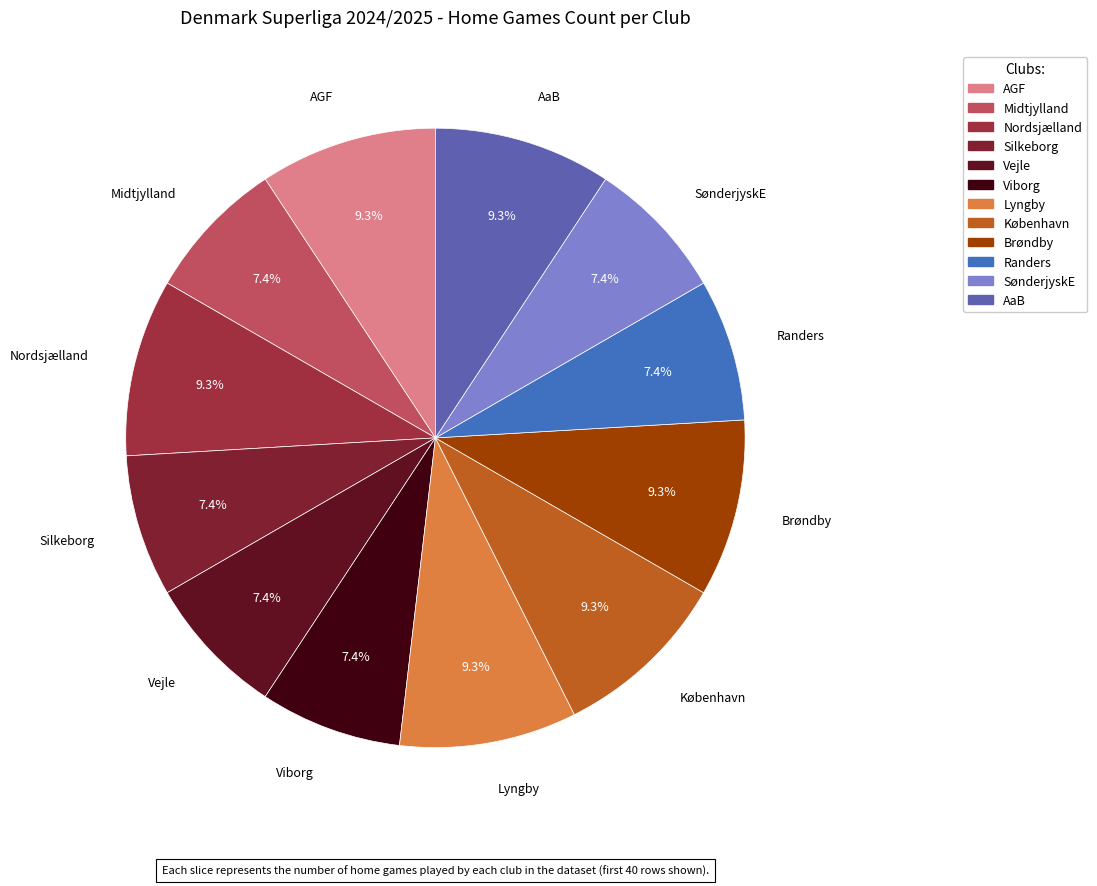

Combined, what portion of the pie is Silkeborg and AGF?

16.7%